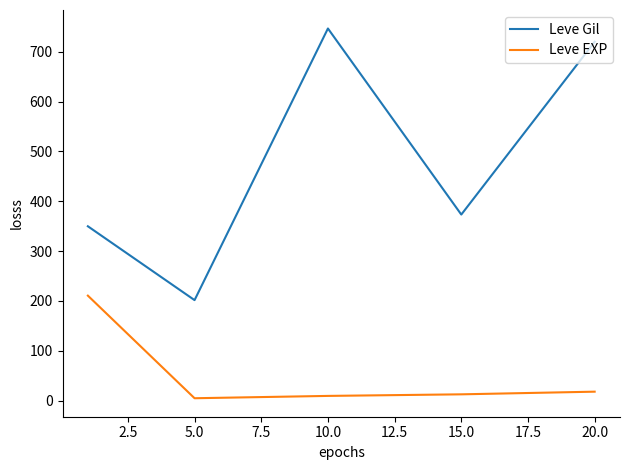

Which series has the largest total across all categories?

Leve Gil